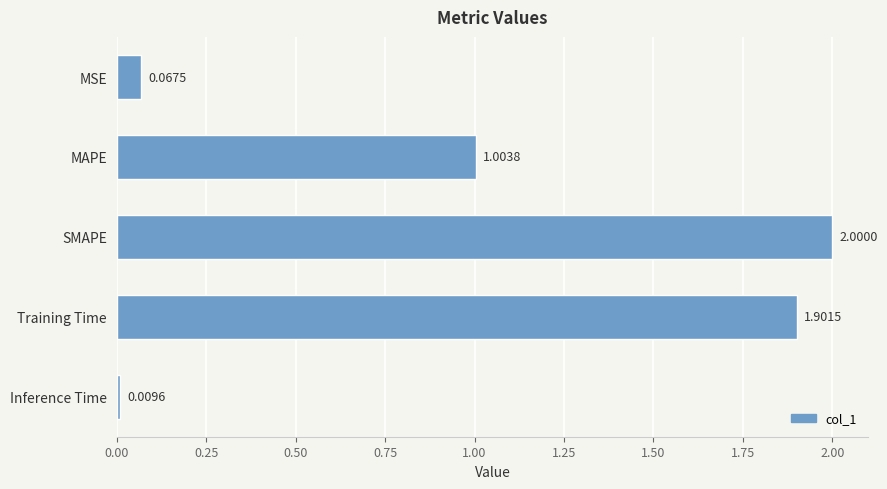

Where is the data nearest to the value 1?

MAPE